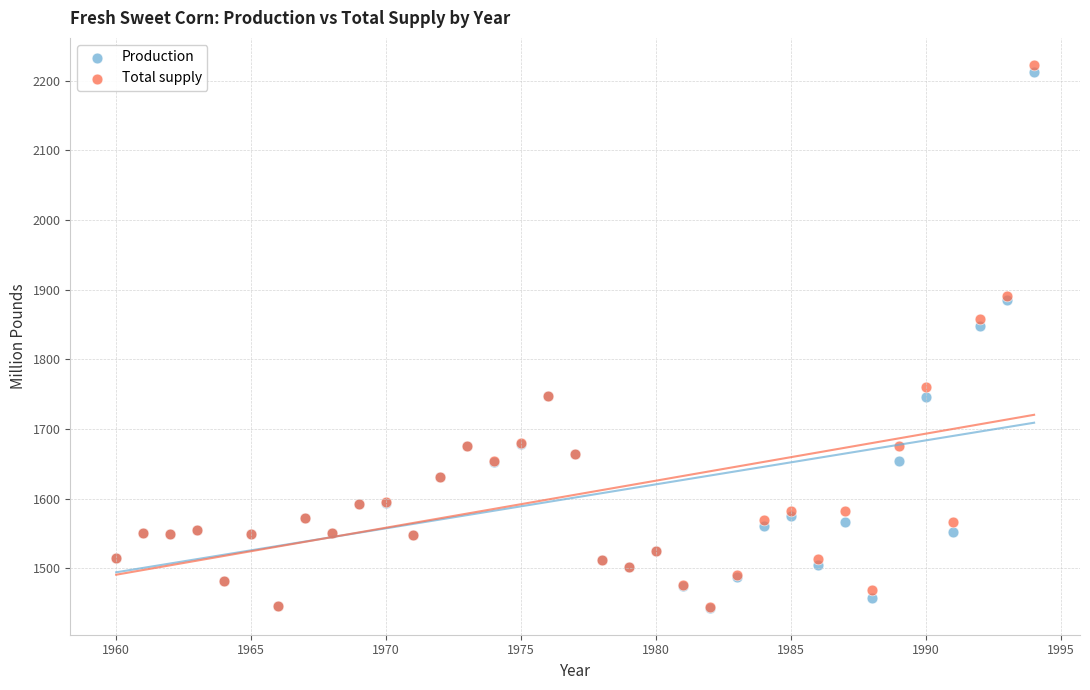

In the Production series, what Y value is closest to 1827?

1847.3